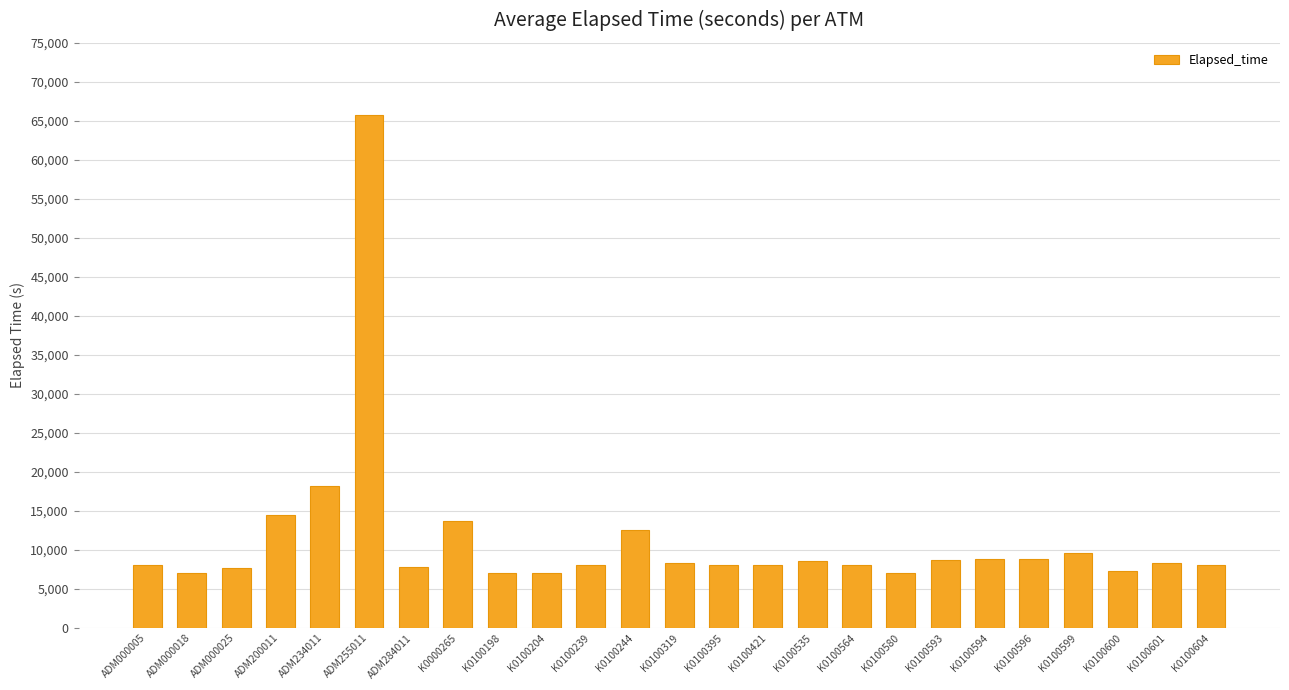

What is the label of the 24th bar from the right?

ADM000018